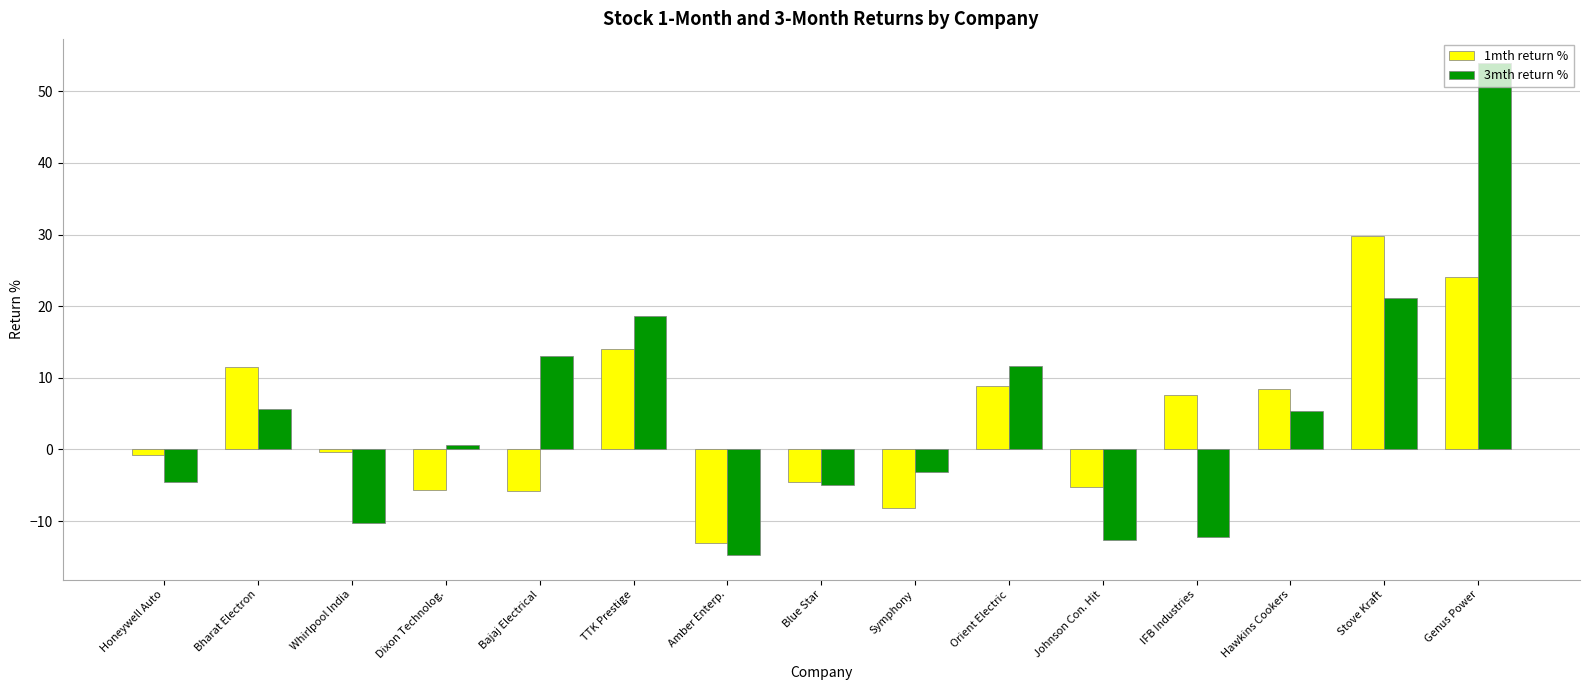

At how many categories does at least one series exceed 49?

1